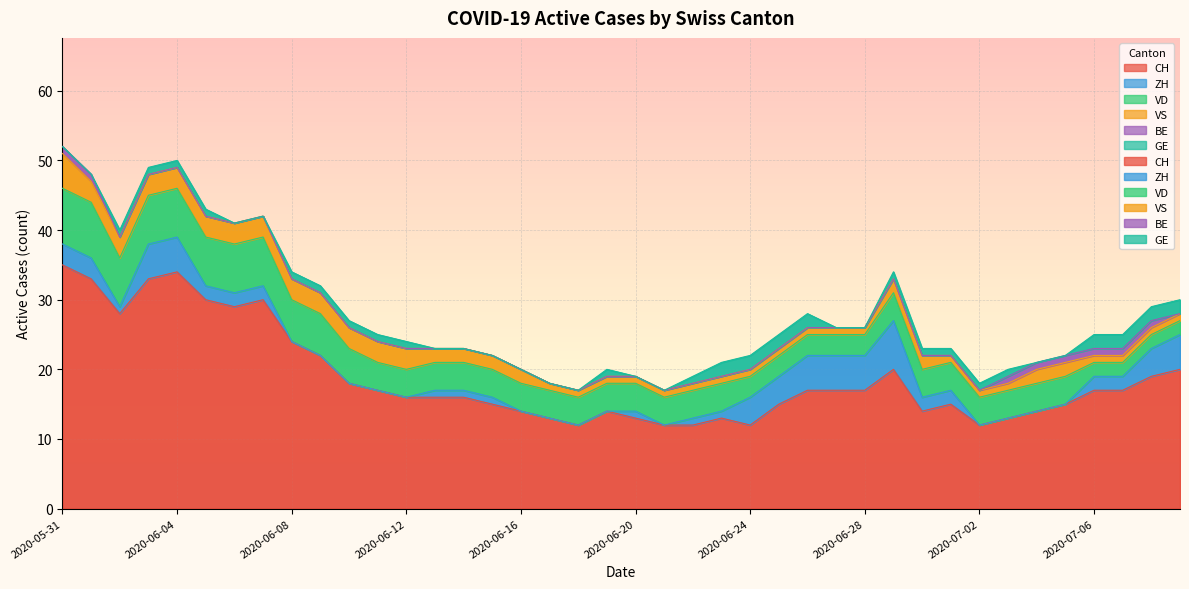

At how many categories does at least one series exceed 0?

40